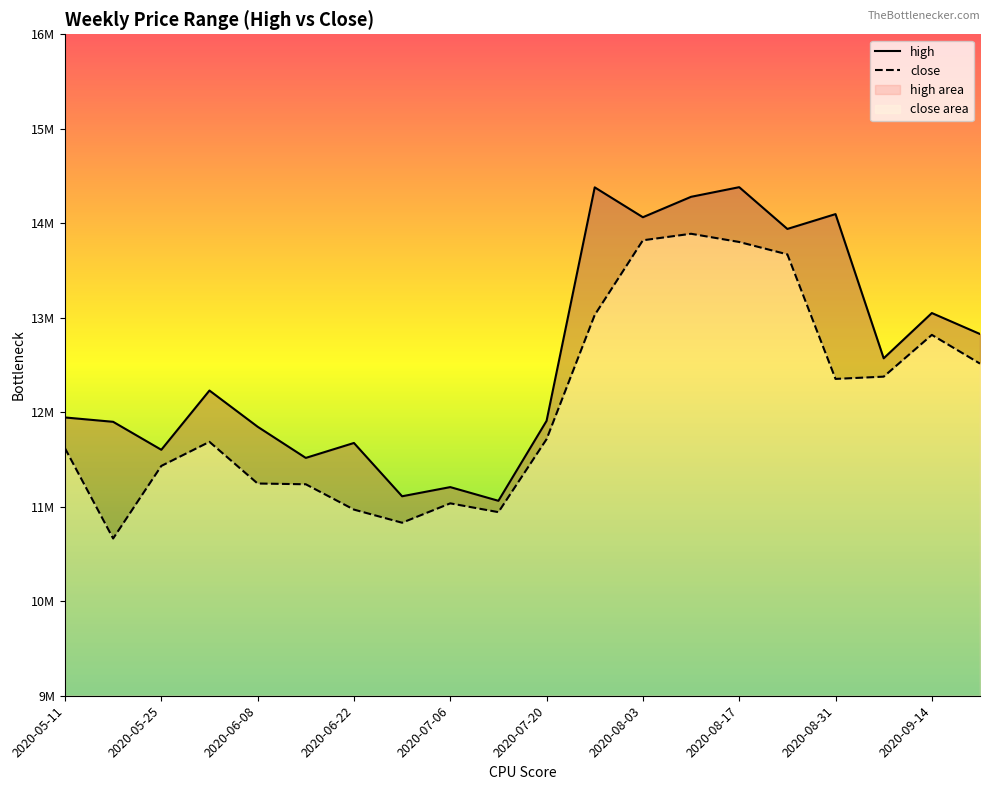

Rank the series by their average value, from lowest to highest.

close, high